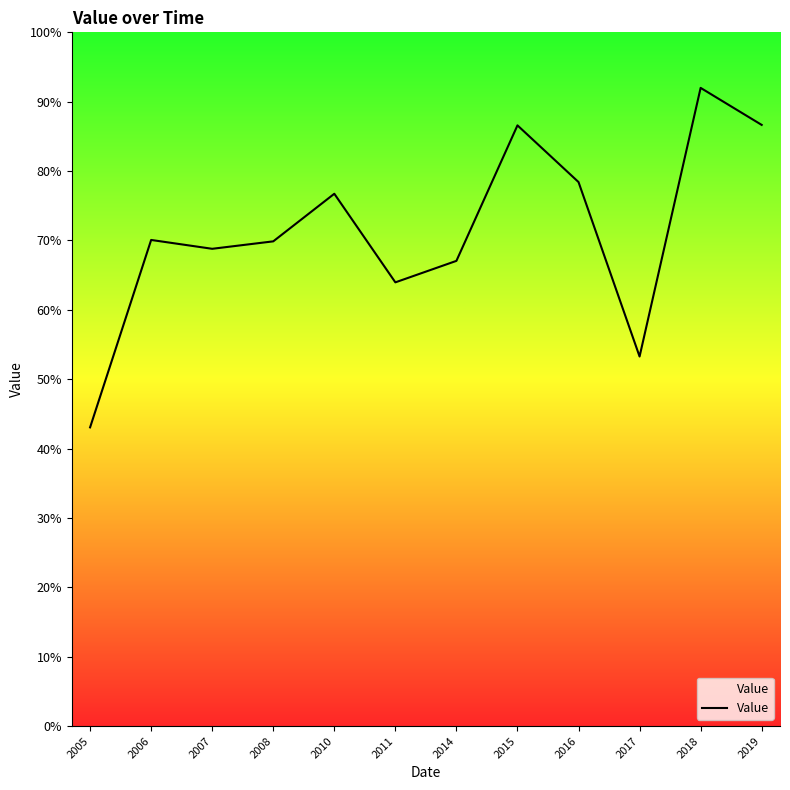

Does the chart display data point markers on the line(s)?

No